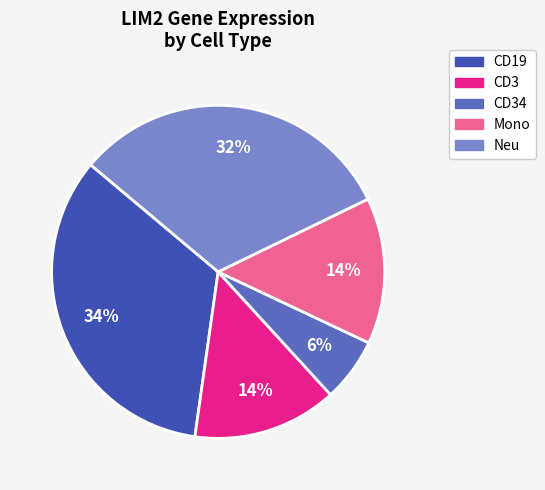

To the nearest percent, what is the average slice percentage?

20%